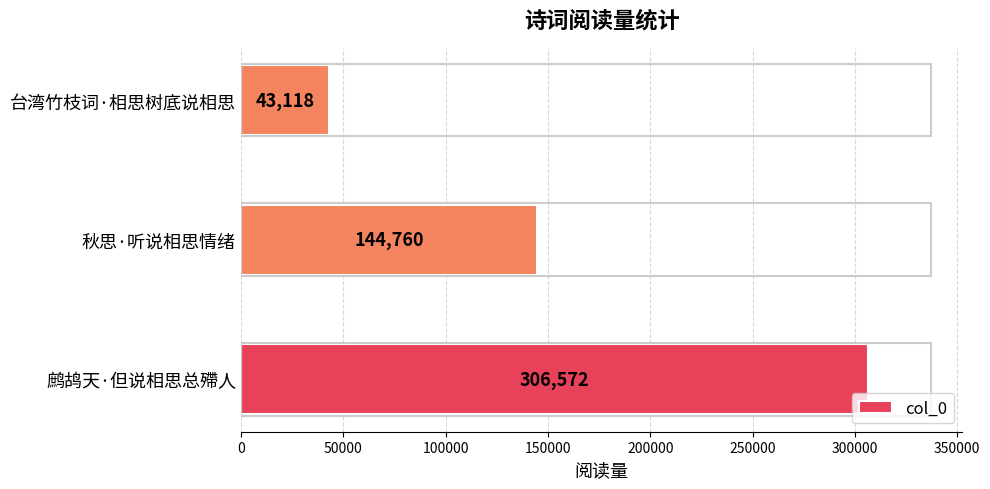

How many bars are there in total?

3